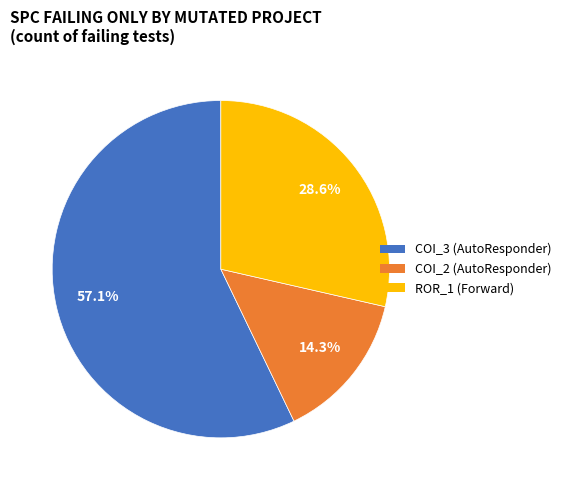

Is there a majority slice in this chart?

Yes